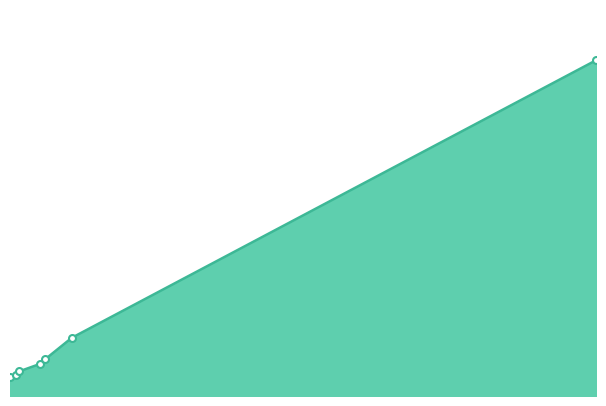

Reading right to left, list all the values displayed in this chart.

1589=1541	281=267	215=169	203=148	150=113	143=95	127=87